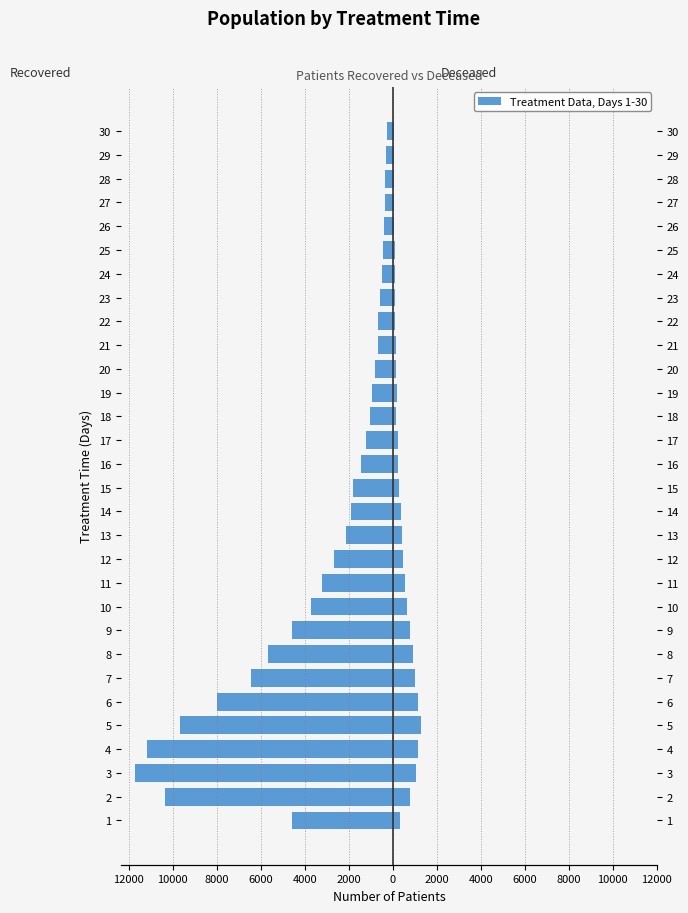

At 14, list the series in order from largest to smallest.

patients_deceased, patients_recovered